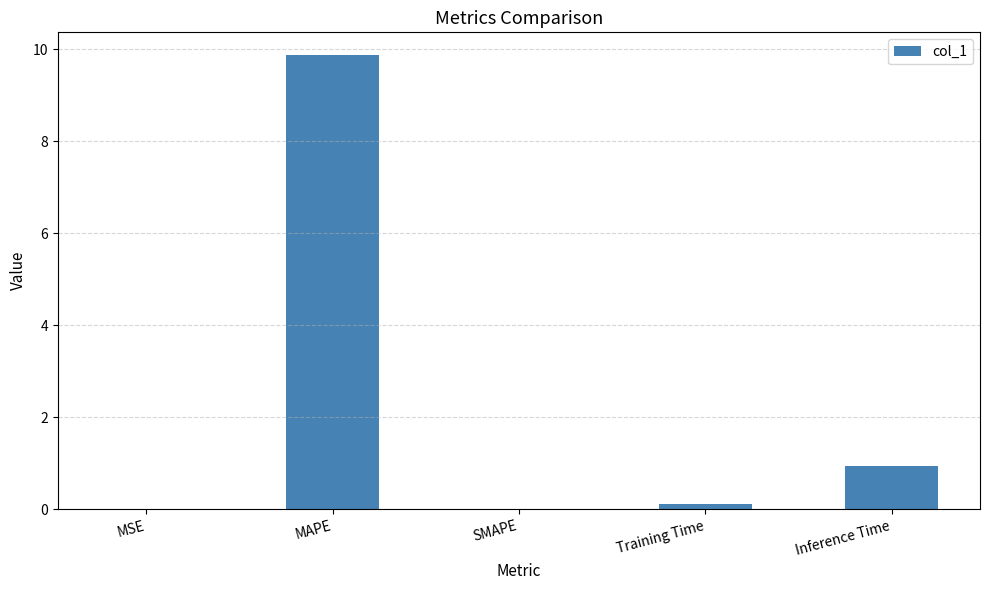

The chart shows a value of 4.2 at SMAPE. True or false?

False